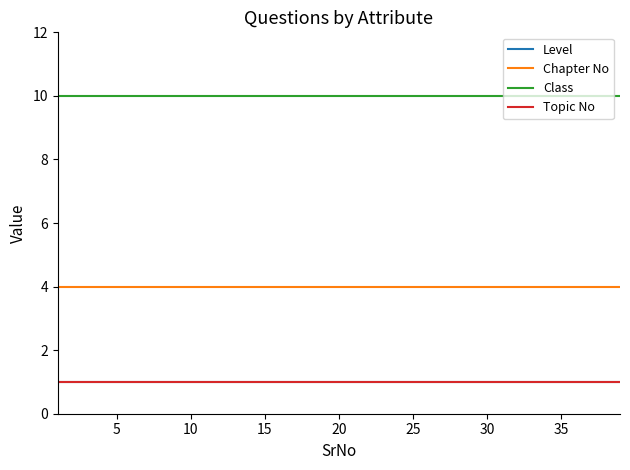

Does the chart have visible grid lines?

No